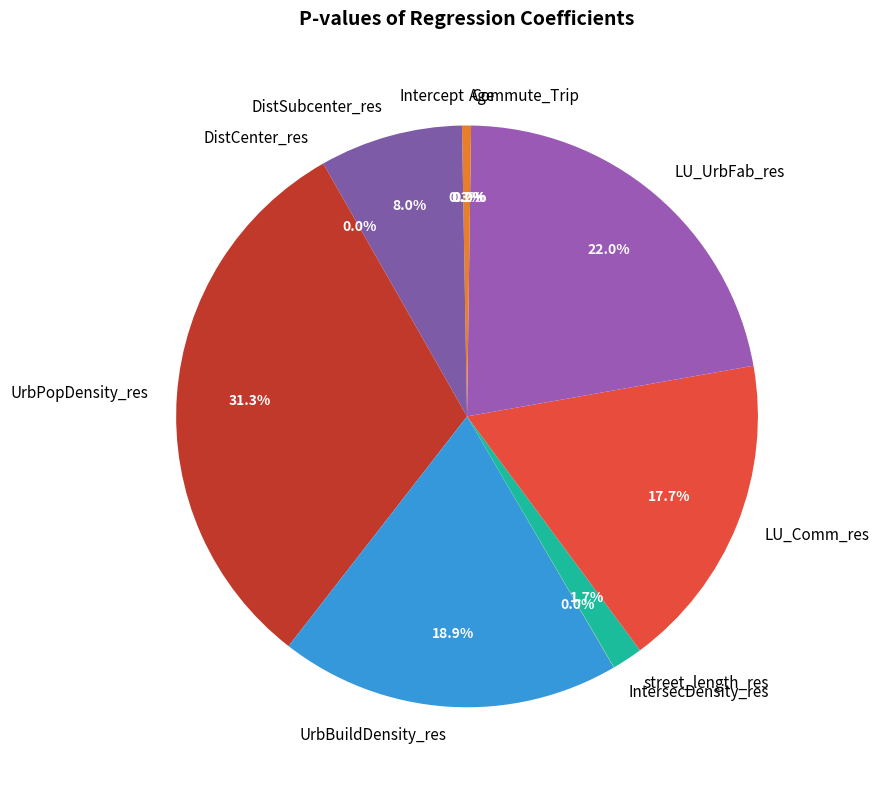

To the nearest percent, what is the difference between the largest and smallest slice percentages?

31%